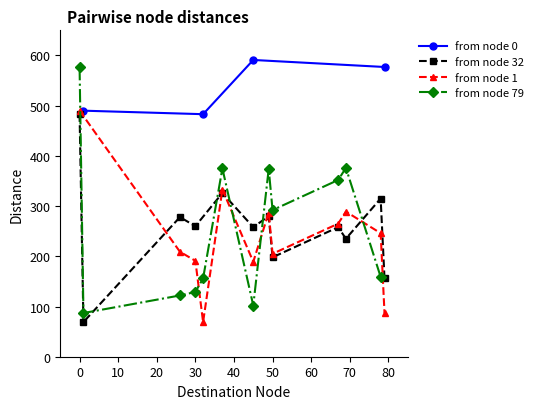

What is the highest value of the from node 0 series?

591